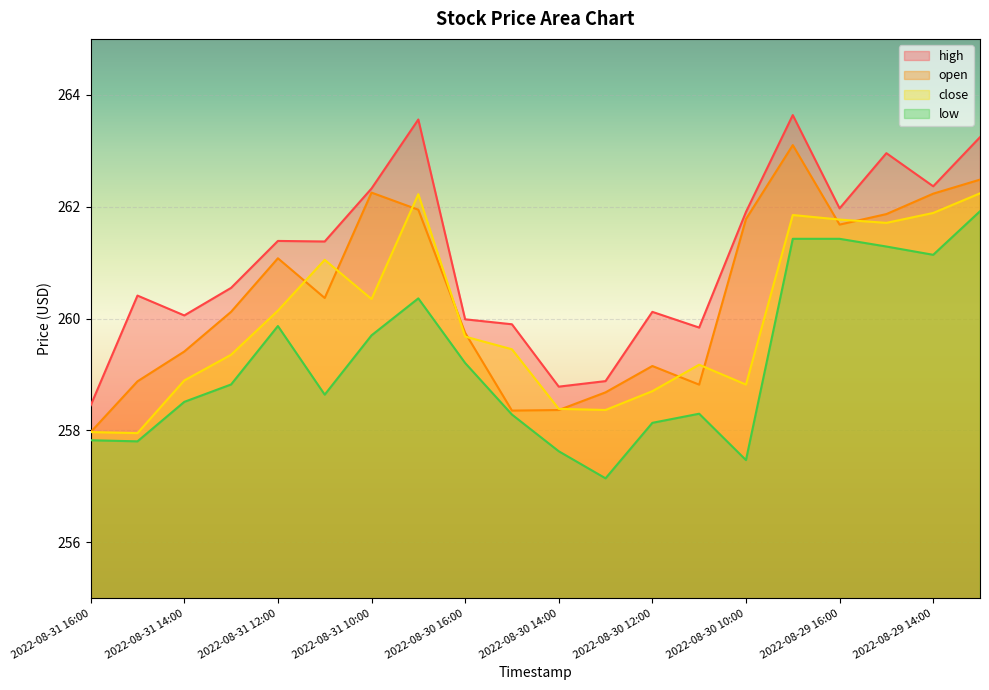

At how many categories does at least one series exceed 261?

10